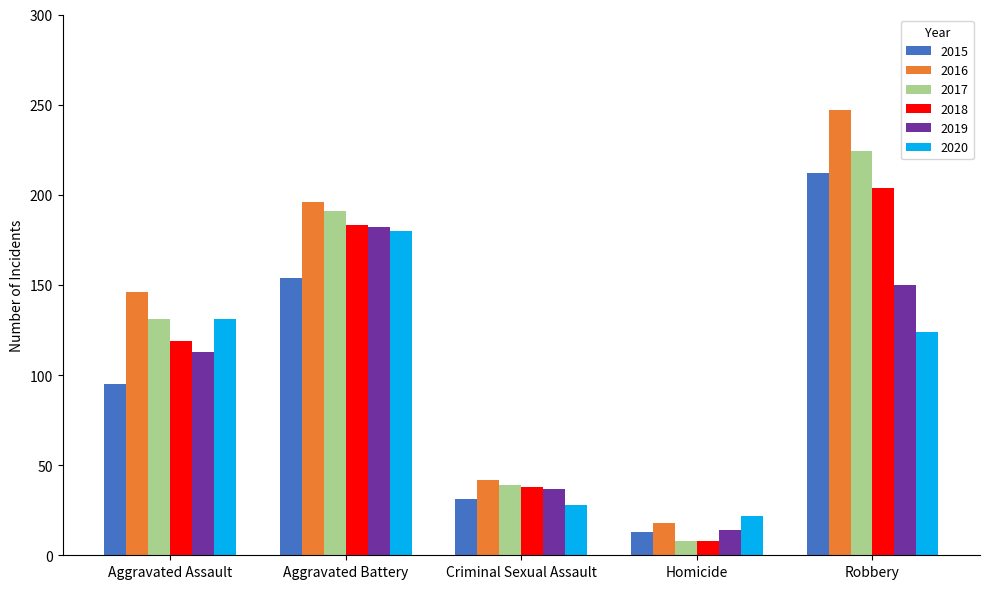

What are all the series names shown in the legend?

2015, 2016, 2017, 2018, 2019, 2020